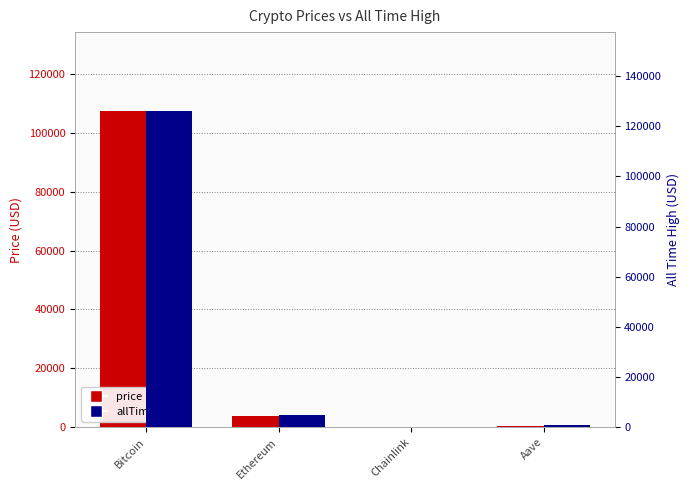

How many values in the allTimeHigh series exceed 4946?

2